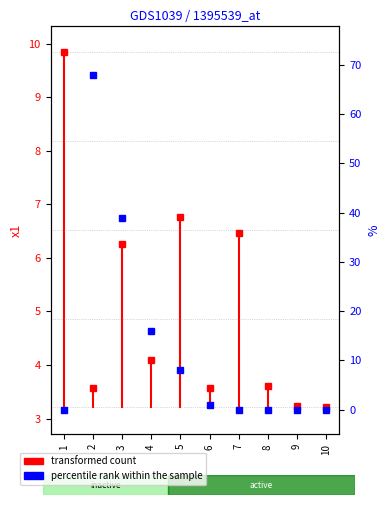

At which category does x1 reach its first local peak?

3